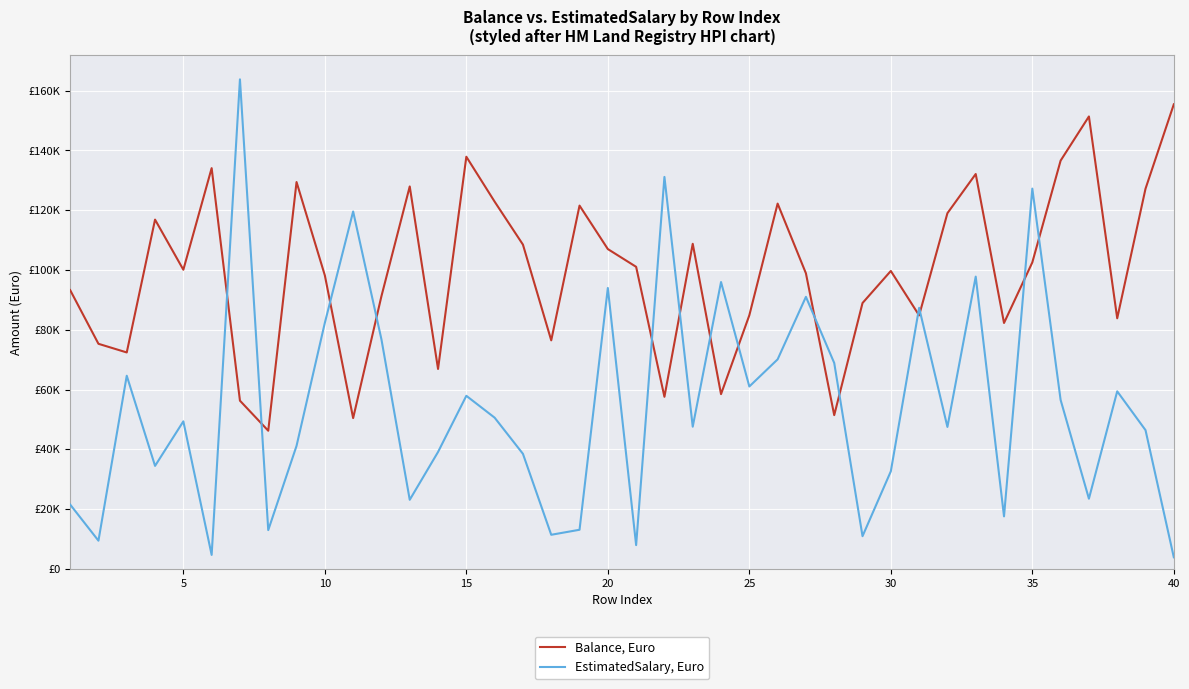

Which series has the largest range (max minus min)?

EstimatedSalary, Euro